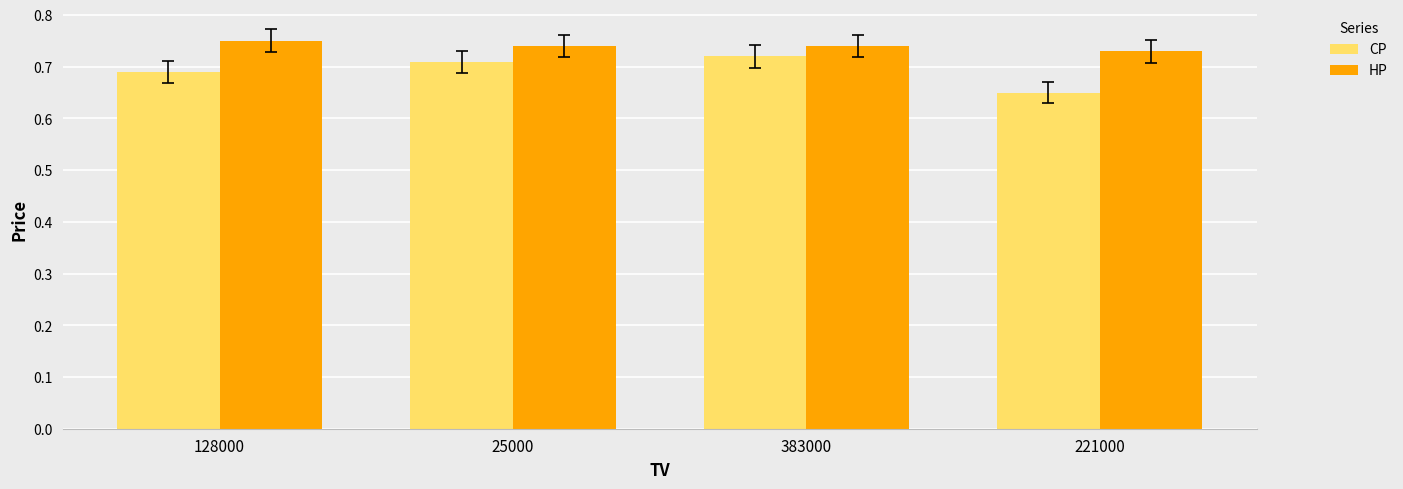

Which series changed the most between 383000 and 221000?

CP